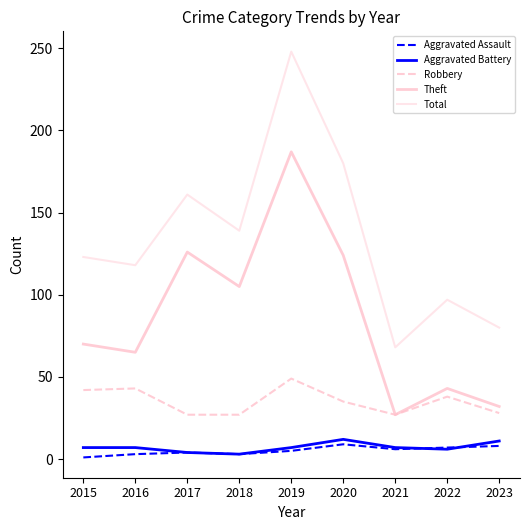

Does the chart have visible grid lines?

No